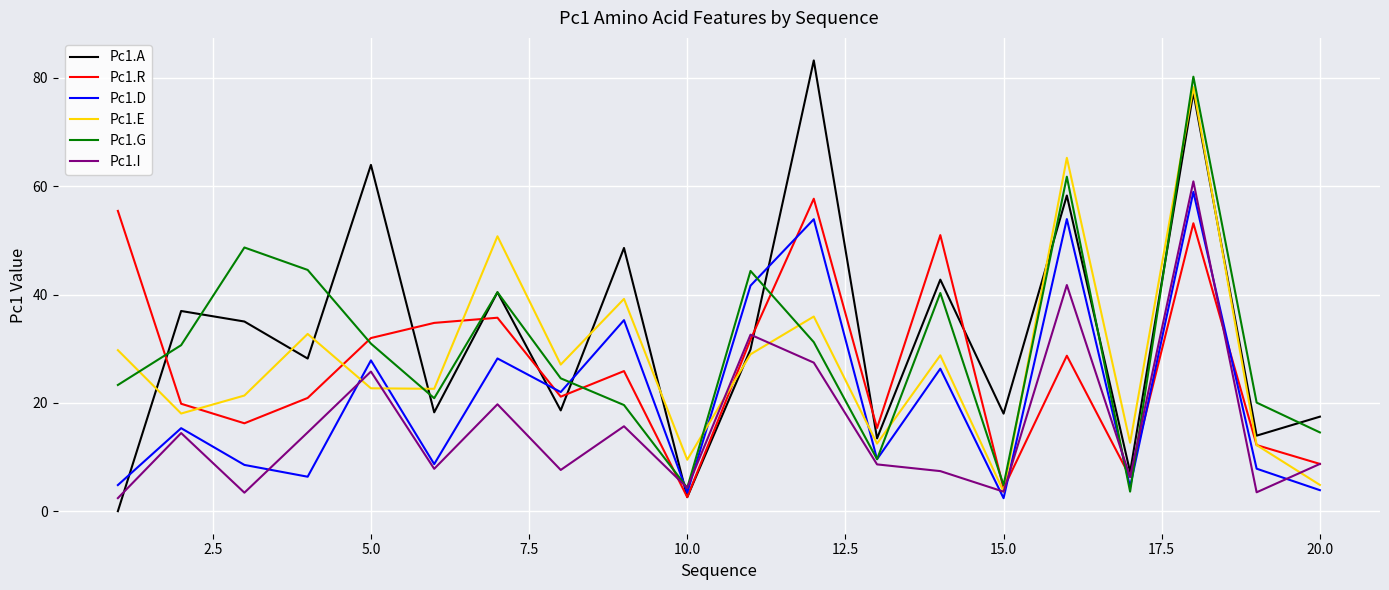

Which series has the widest spread of values?

Pc1.A